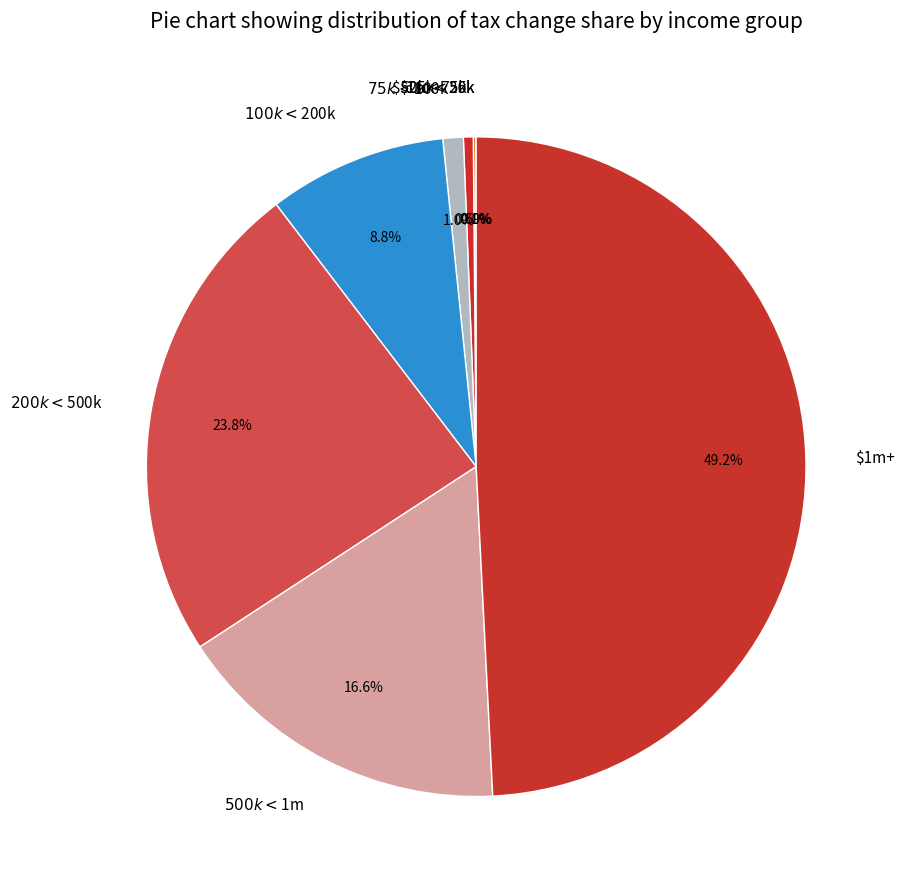

Does any single category account for the majority?

No